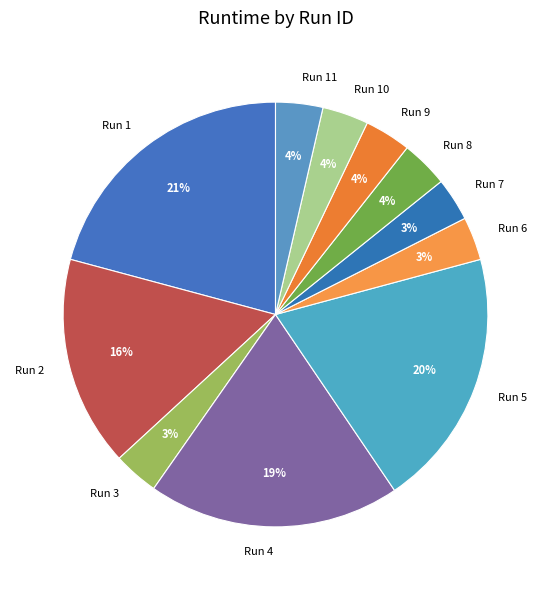

Do Run 4 and Run 6 together represent more than half of the pie?

No